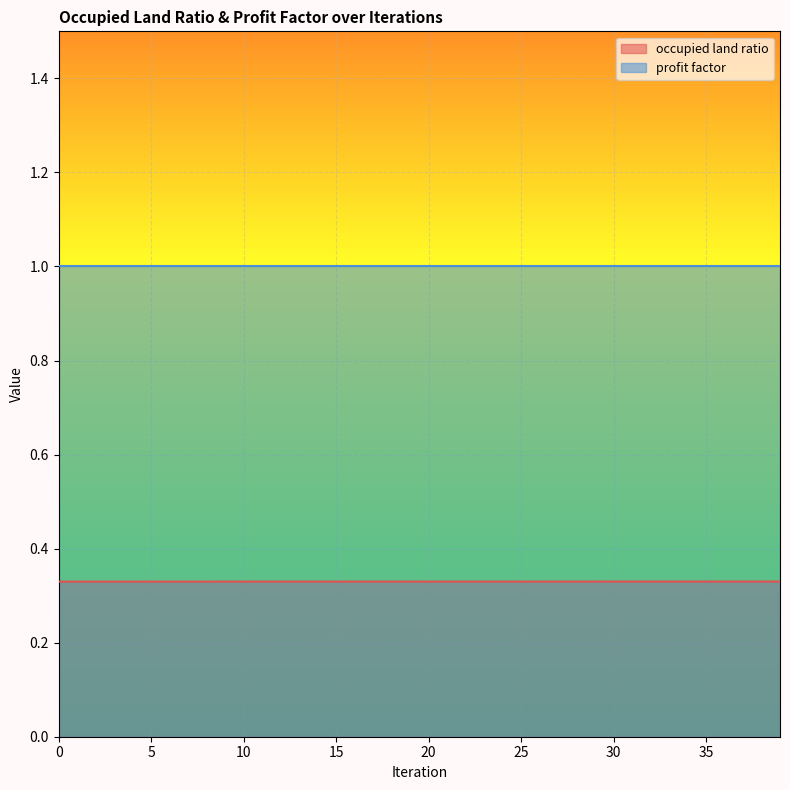

What is the sum of all values?

13.2